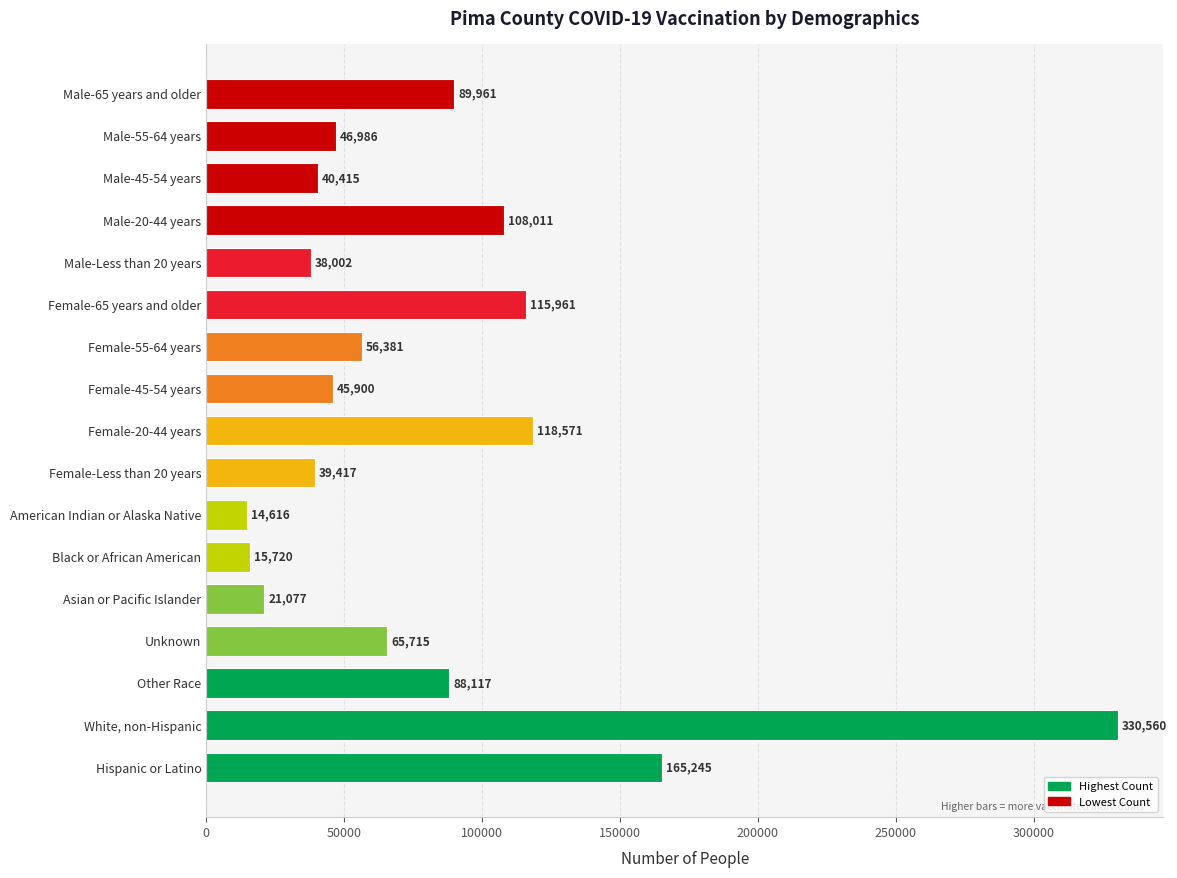

What is the minimum value shown in the chart?

14616